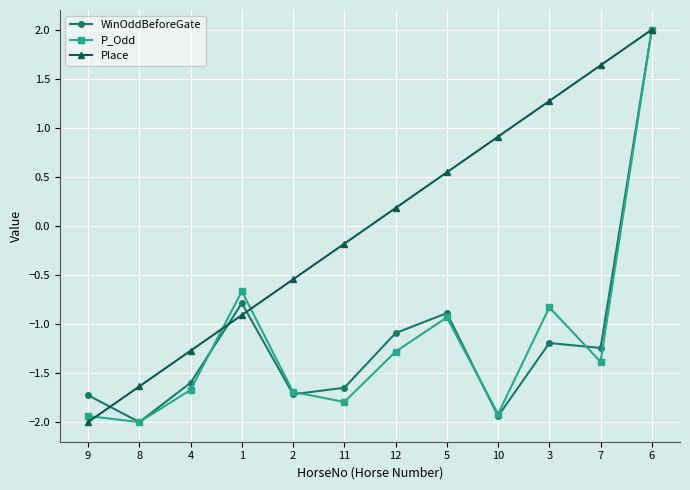

List the labels in order of Place value, largest first.

6, 7, 3, 10, 5, 12, 11, 2, 1, 4, 8, 9